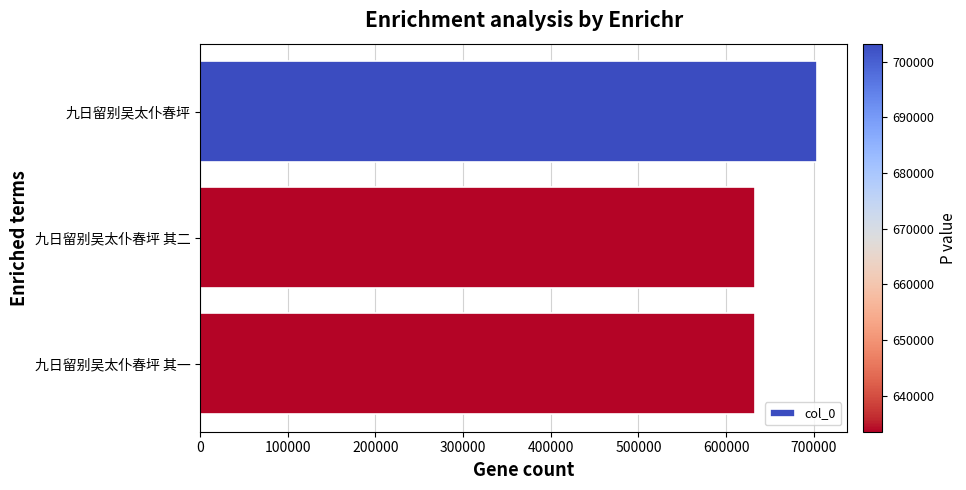

What is the sum of all values?

1970369